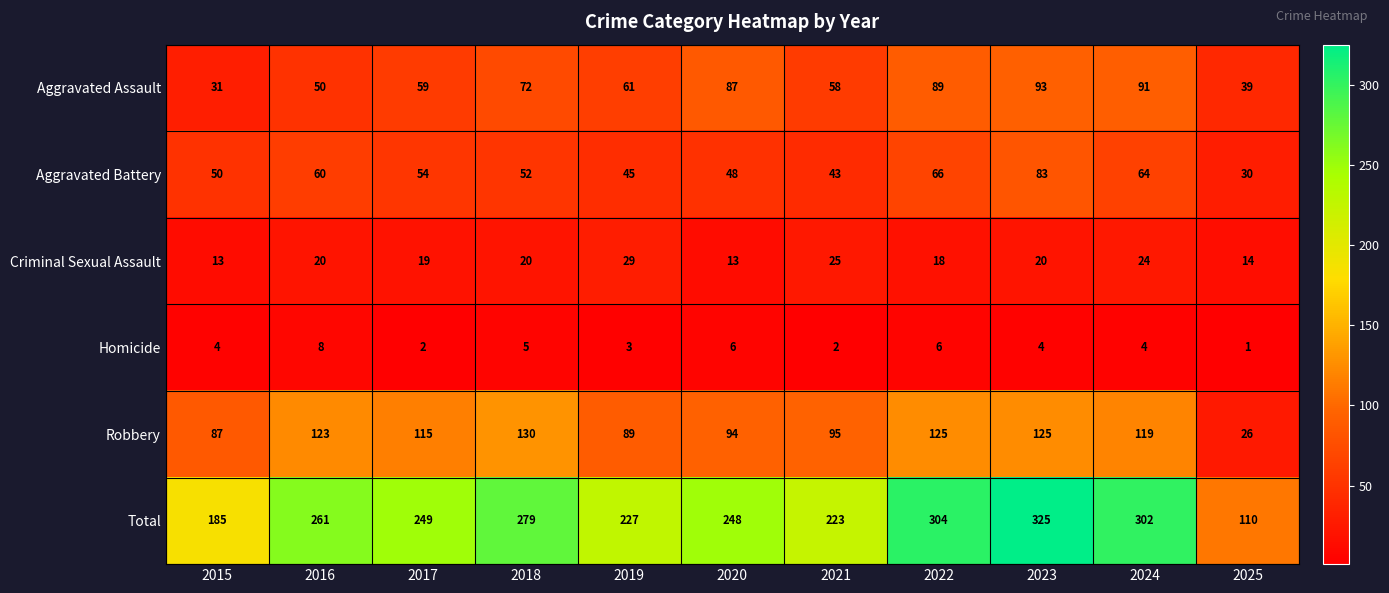

Which series has the largest total across all categories?

Total